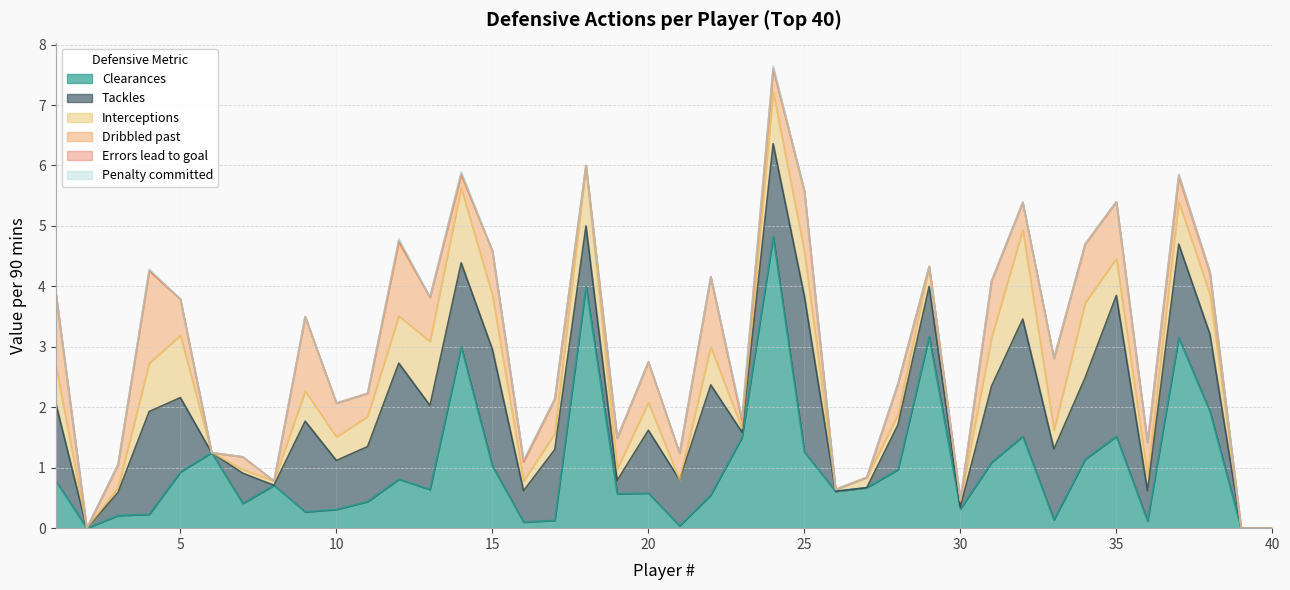

How many interior local valleys does the Clearances series have?

11